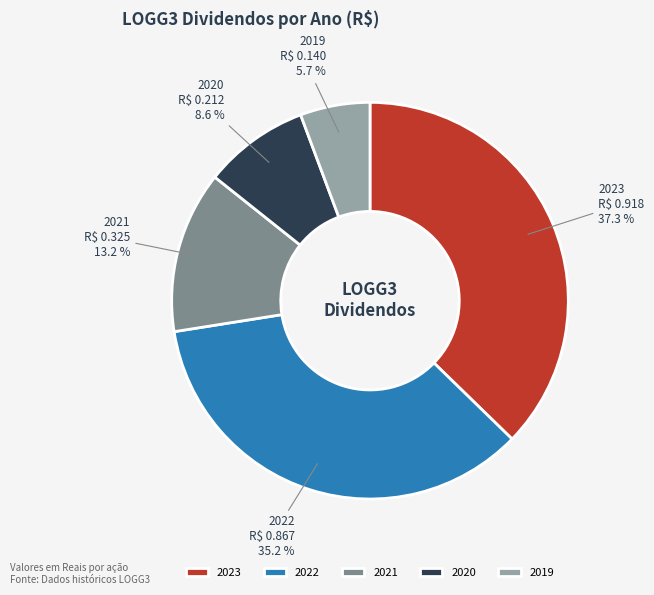

What percentage is NOT represented by 2023?

62.7%